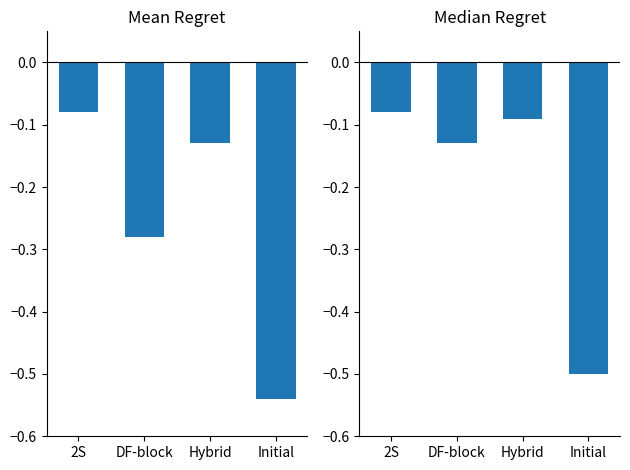

Reading left to right, what are all the values shown in this chart?

Mean Elapsed: -0.1	-0.3	-0.1	-0.5
Median Tekrarlanma: -0.1	-0.1	-0.1	-0.5